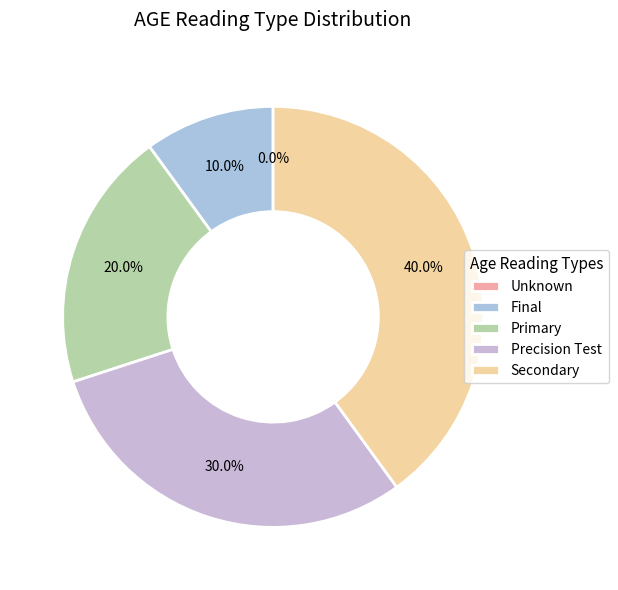

Is the sum of Unknown and Precision Test greater than half?

No